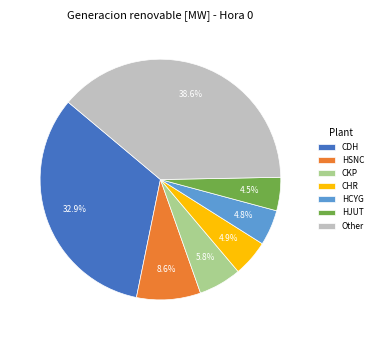

To the nearest percent, what portion does HCYG represent?

5%